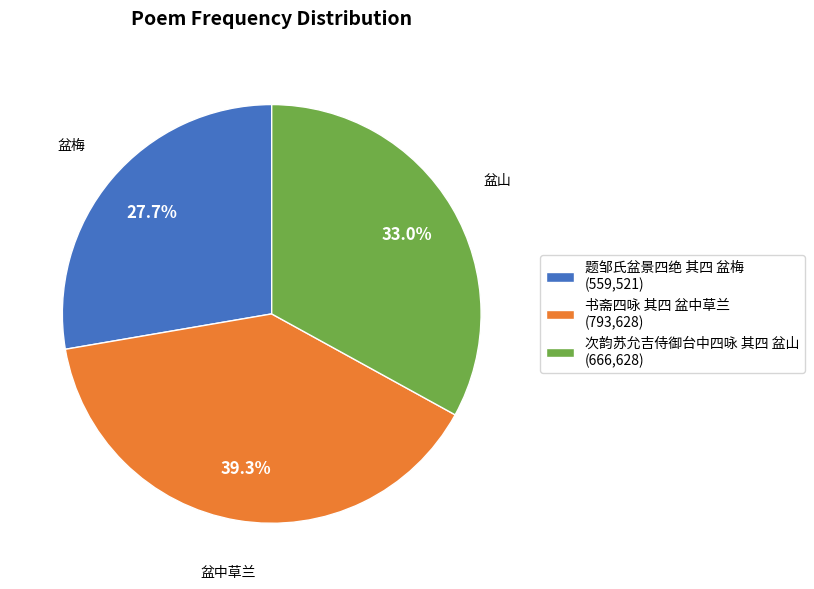

To the nearest percent, what is the difference between the 书斋四咏 其四 盆中草兰 and 题邹氏盆景四绝 其四 盆梅 slice percentages?

12%